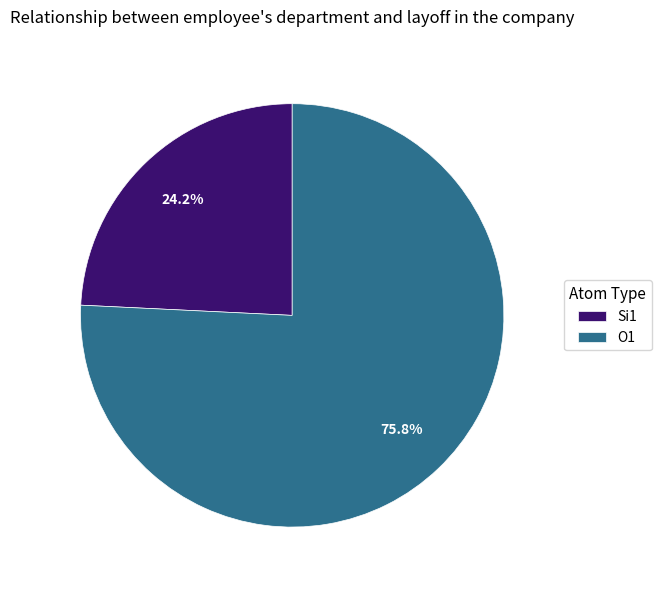

Combined, what portion of the pie is Si1 and O1?

100.0%